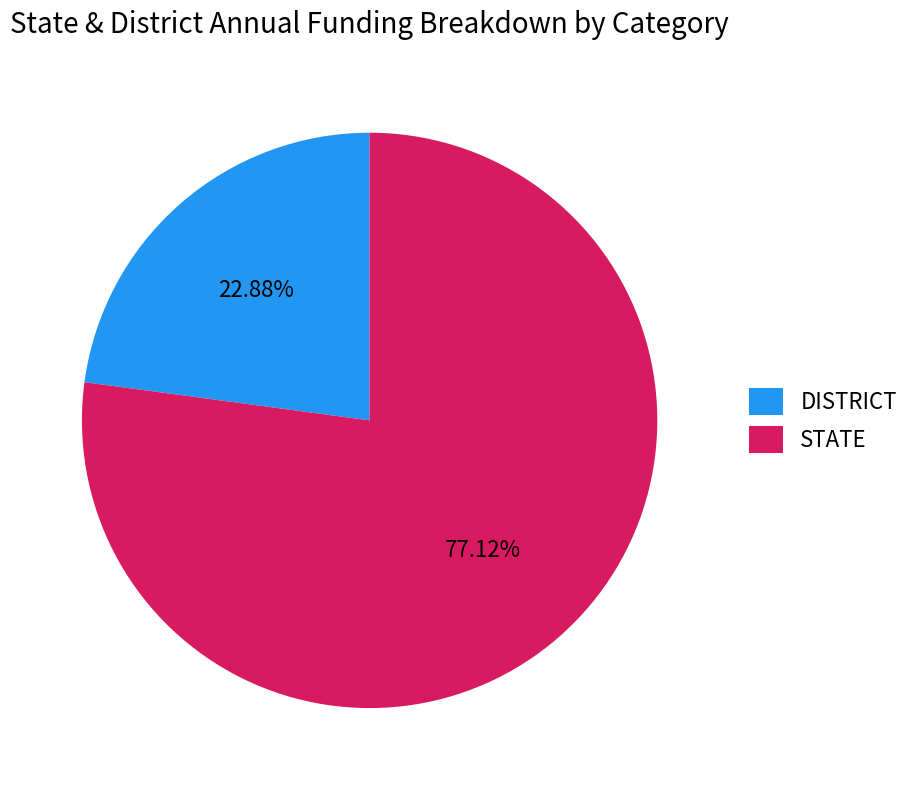

Is the sum of DISTRICT and STATE greater than half?

Yes